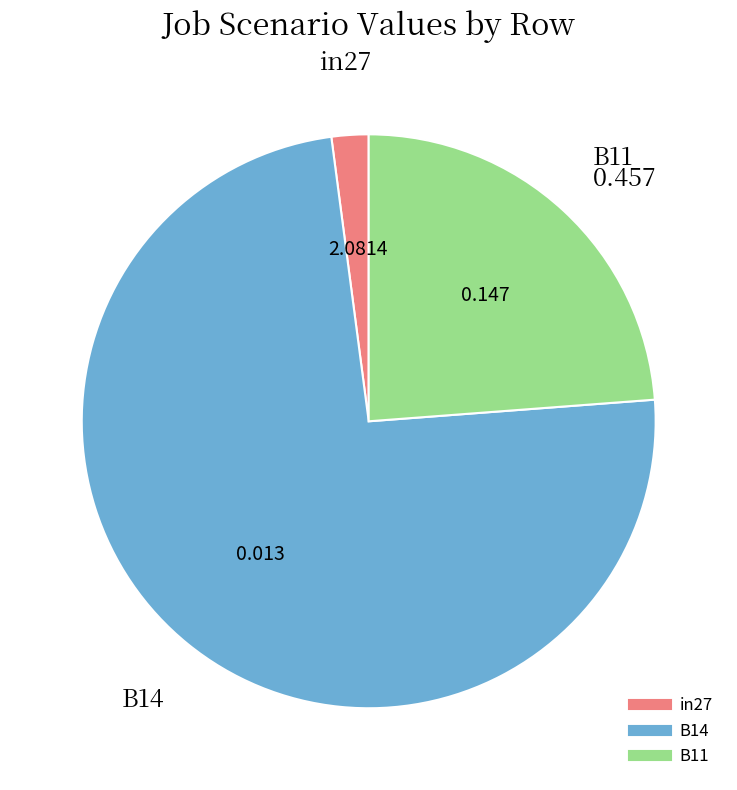

Which category accounts for the majority?

B14